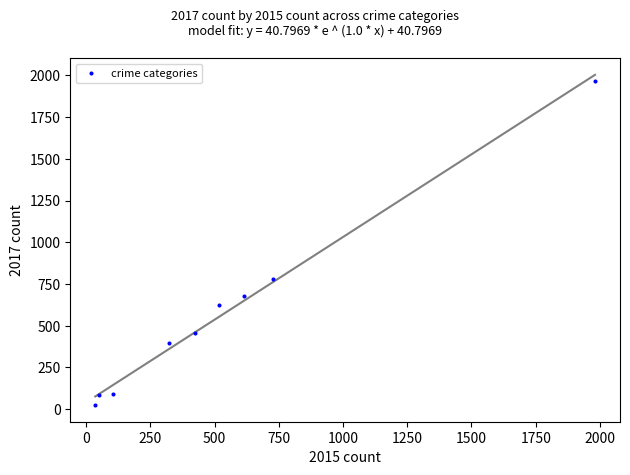

What Y value in the scatter plot is closest to 995?

780